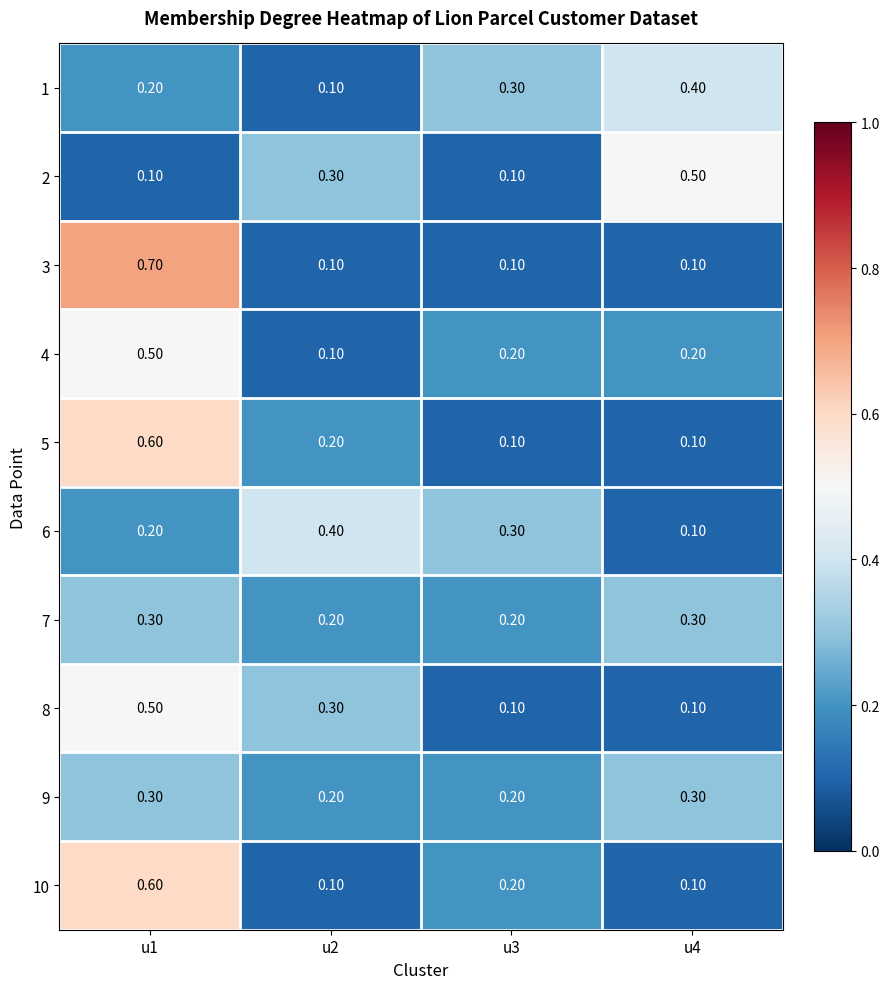

What is the difference between the highest and lowest values at u3?

0.2